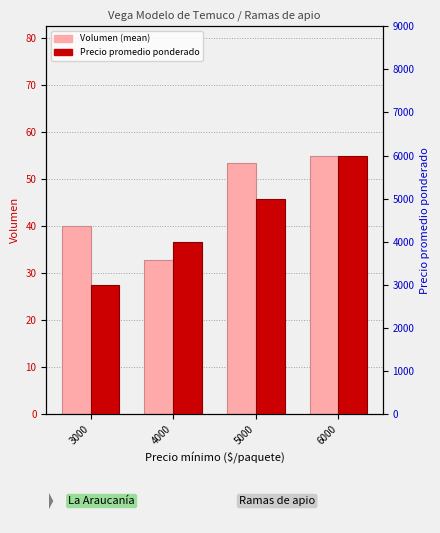

How many data points does each series have?

4